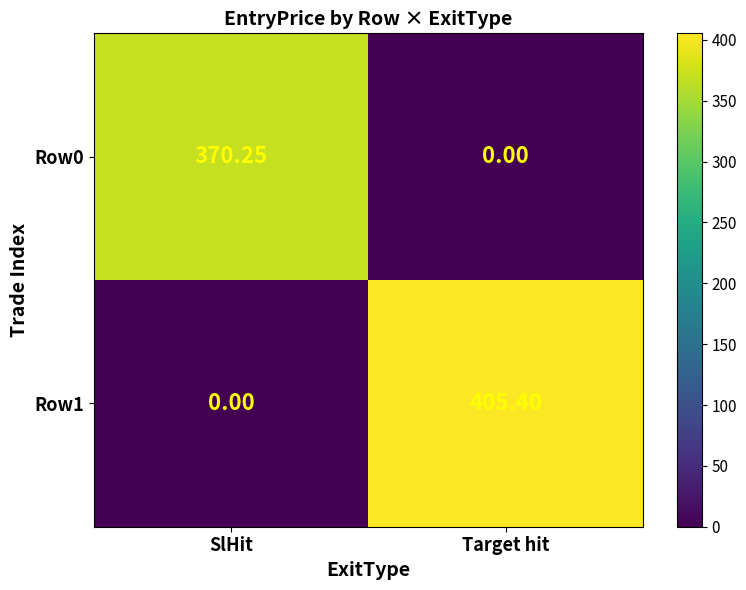

At which category is the sum across all series the highest?

Target hit